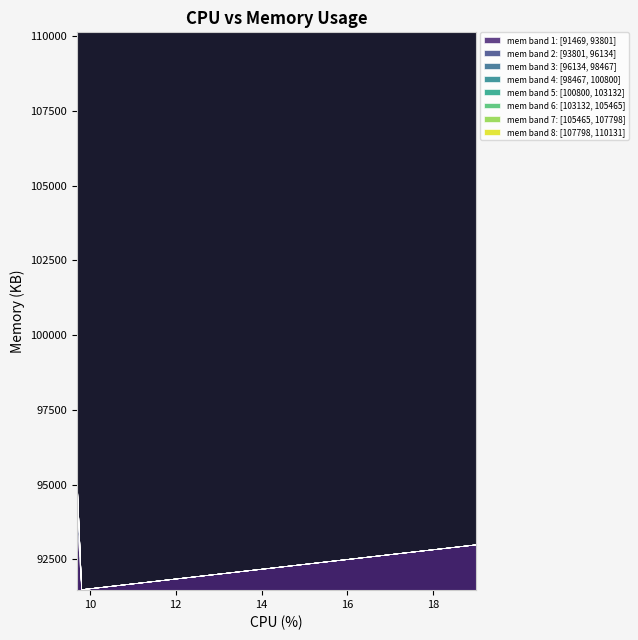

Where does the mem series first go above 95077?

19.0